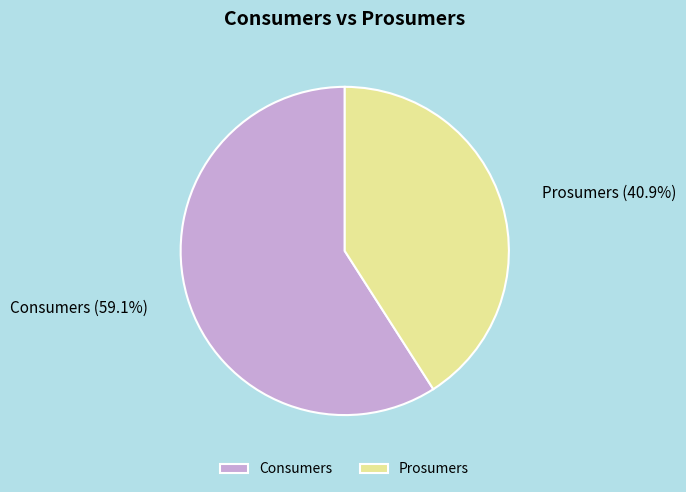

The Consumers slice represents 72% of the pie. True or false?

False